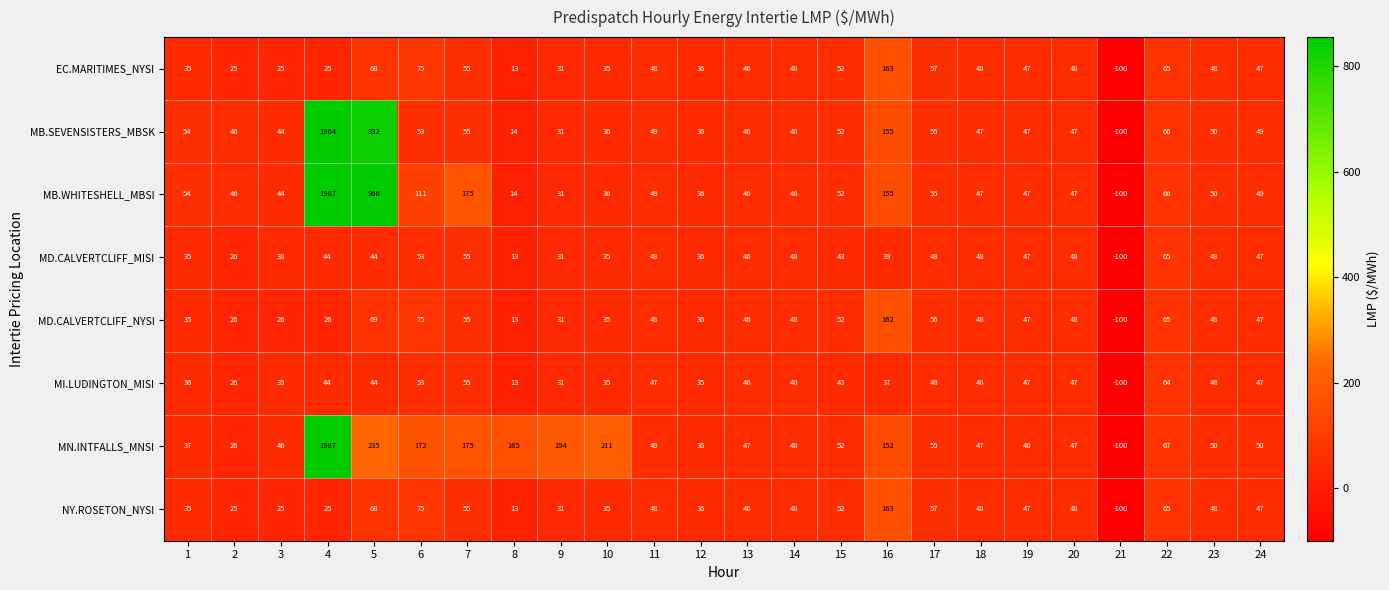

Is the value of MI.LUDINGTON_MISI at 12 greater than the value of MD.CALVERTCLIFF_MISI at 18?

No